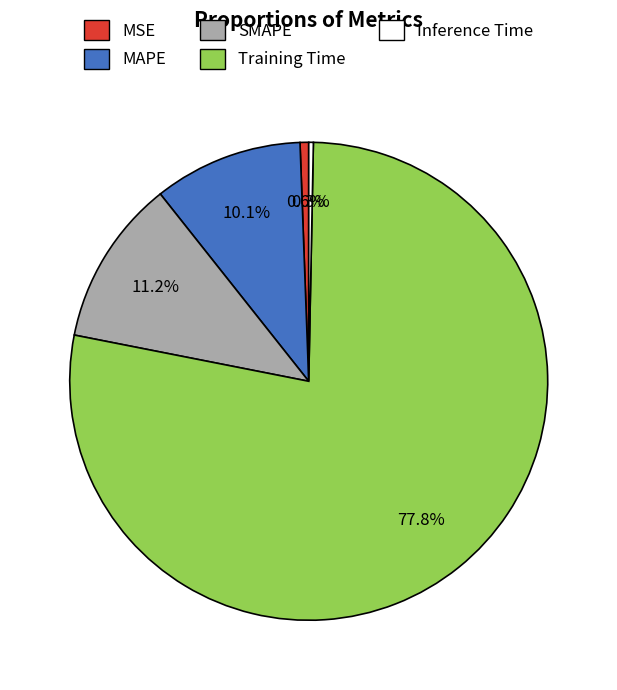

True or false: Training Time accounts for 89% of the total.

False